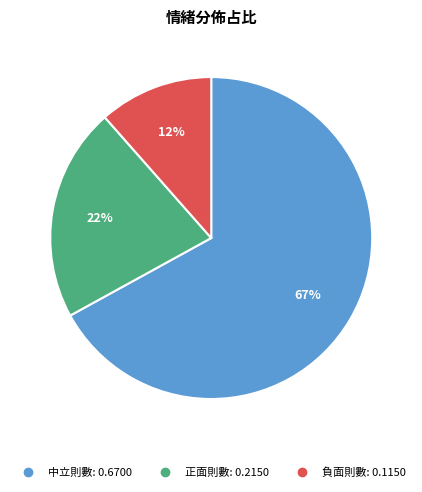

What is the largest slice in the pie chart?

中立則數